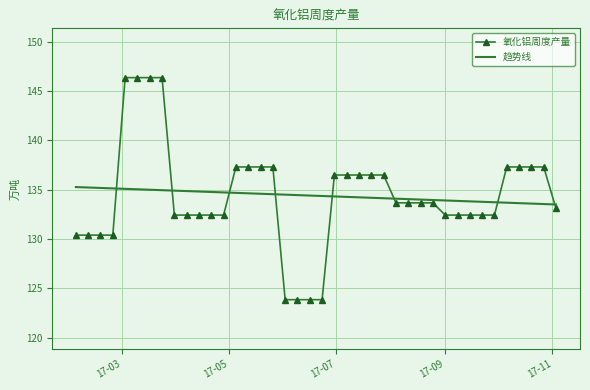

What is the smallest value displayed?

123.9